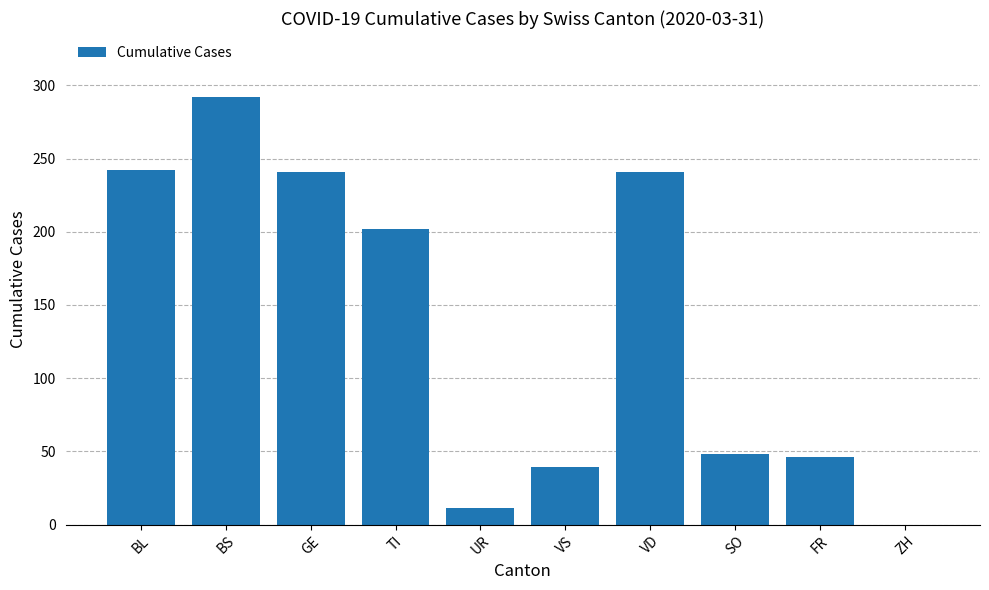

Approximately how many times larger is the value at SO compared to VD?

0.2